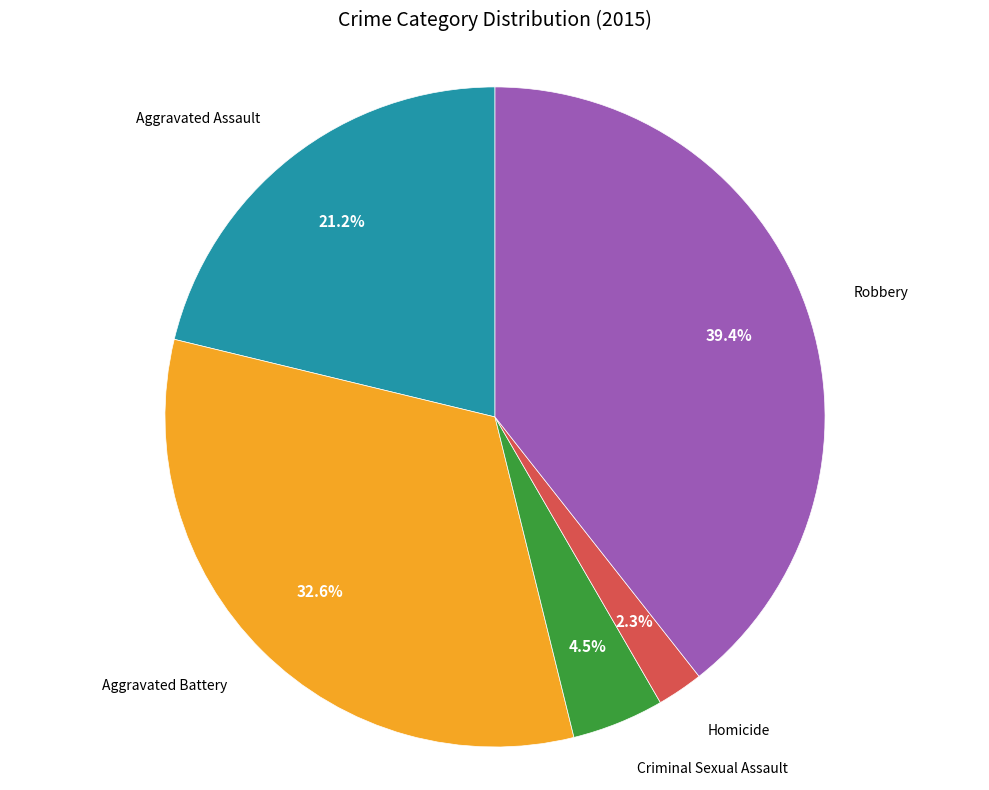

Is there any slice that represents more than half of the pie?

No